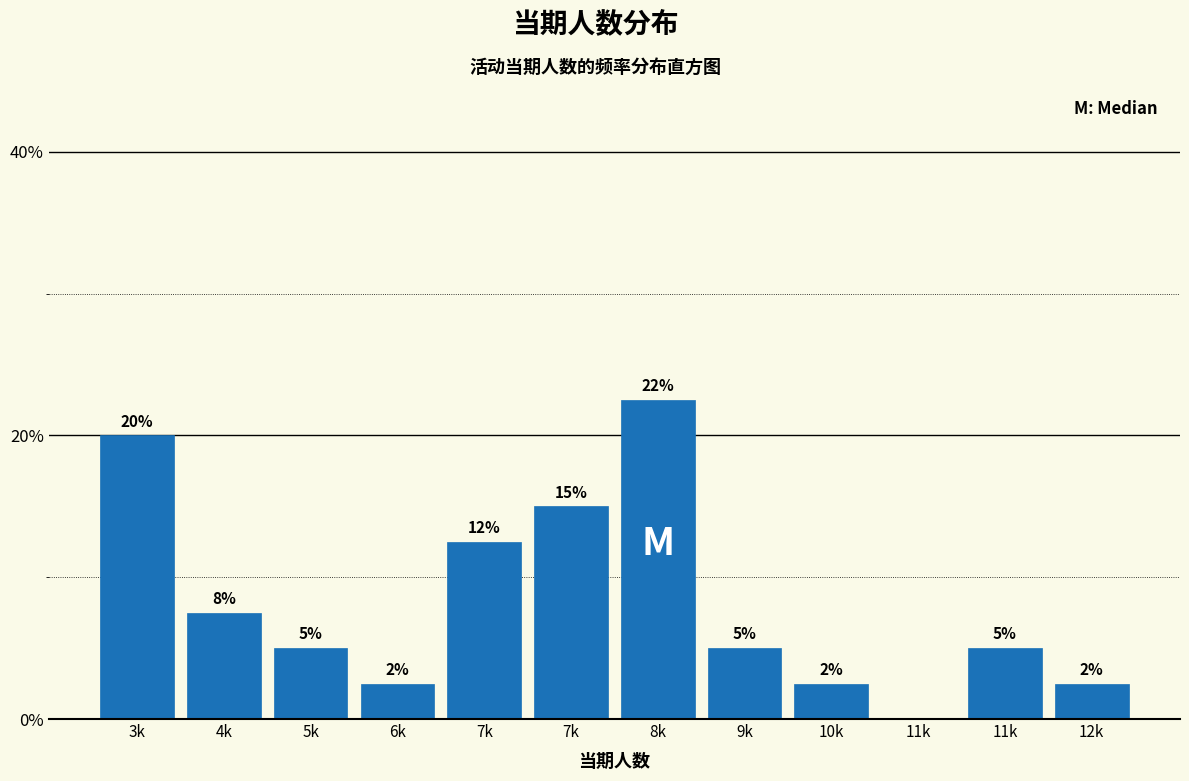

Are the bars horizontal?

No